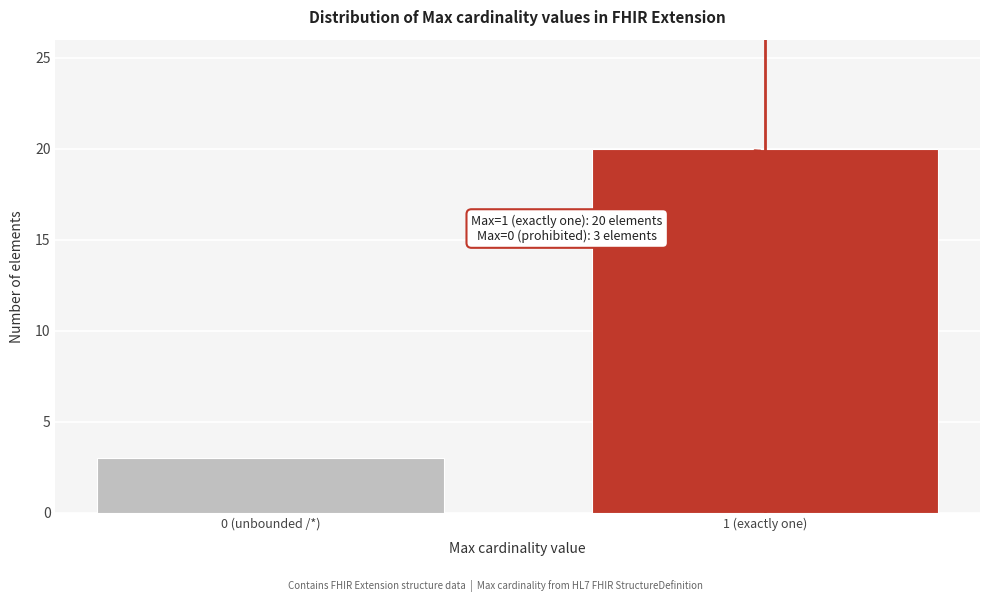

Reading left to right, list all the values displayed in this chart.

3	20